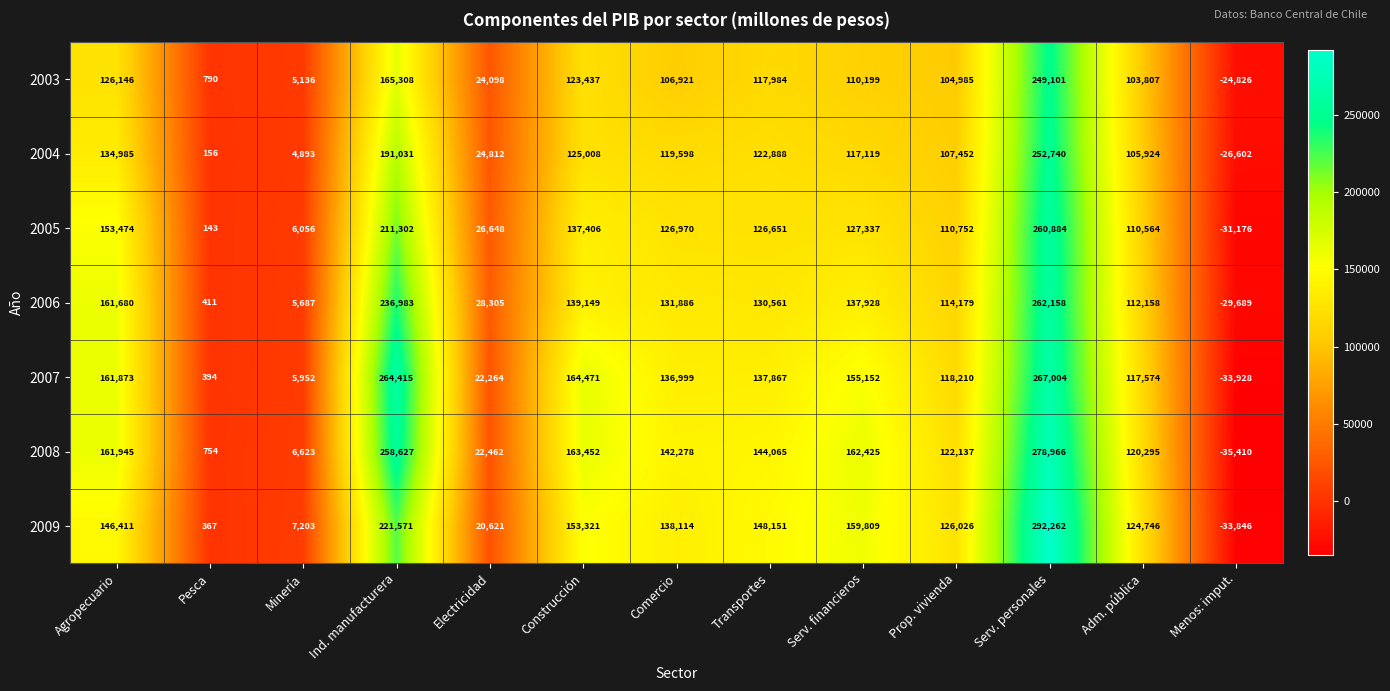

What is the approximate value of 2008 at Electricidad?

22462